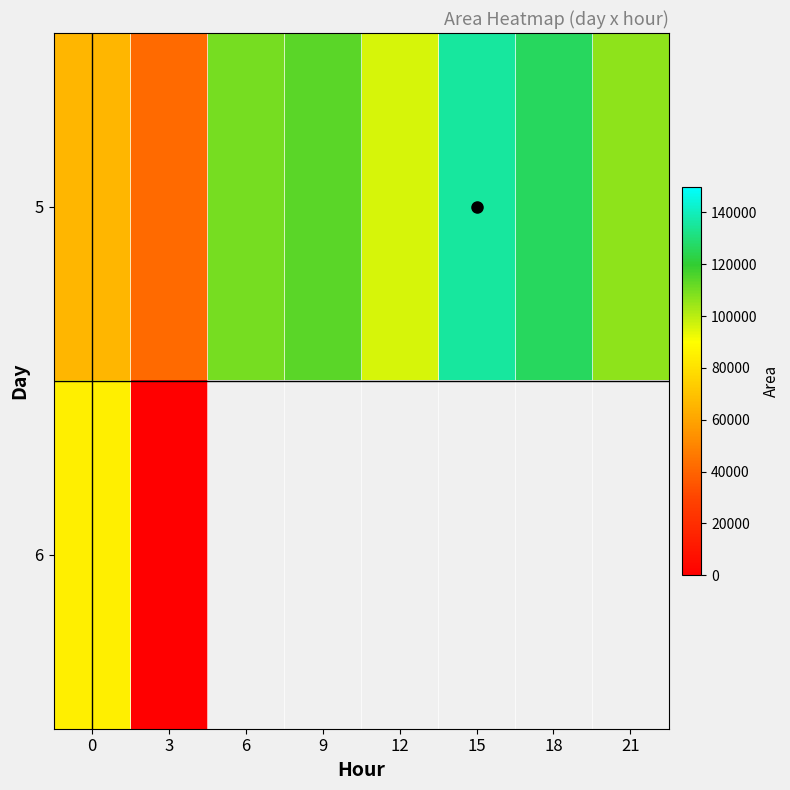

At which label does 5 reach its minimum?

3